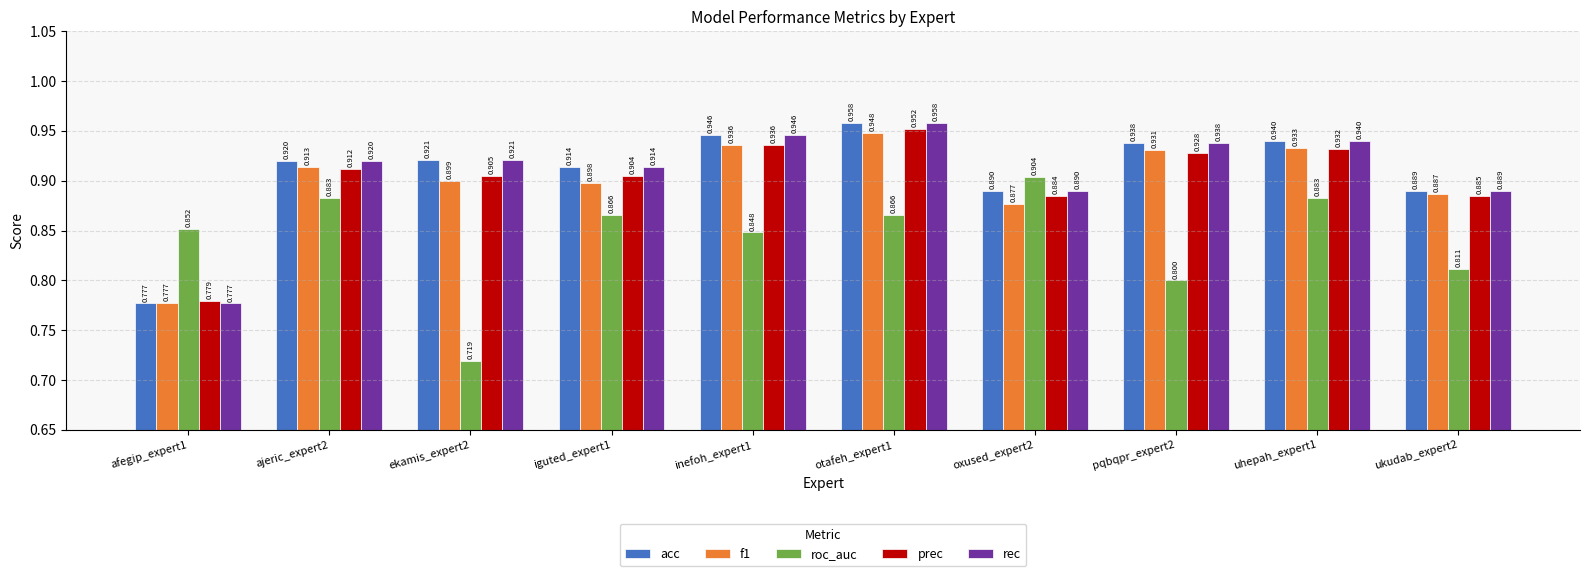

Which series has the largest range (max minus min)?

roc_auc